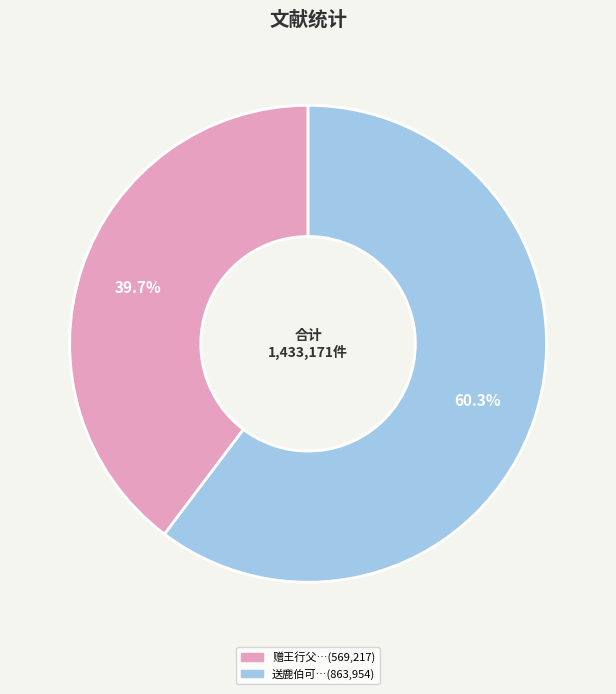

How many segments does this pie chart have?

2